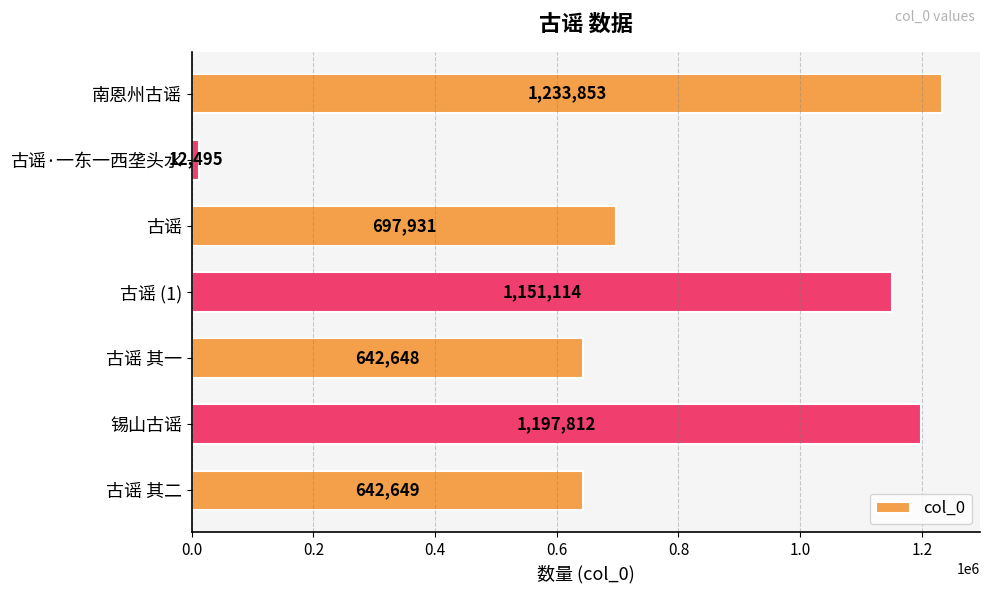

What is the change in value from 古谣·一东一西垄头水 to 古谣 (1)?

+1138619